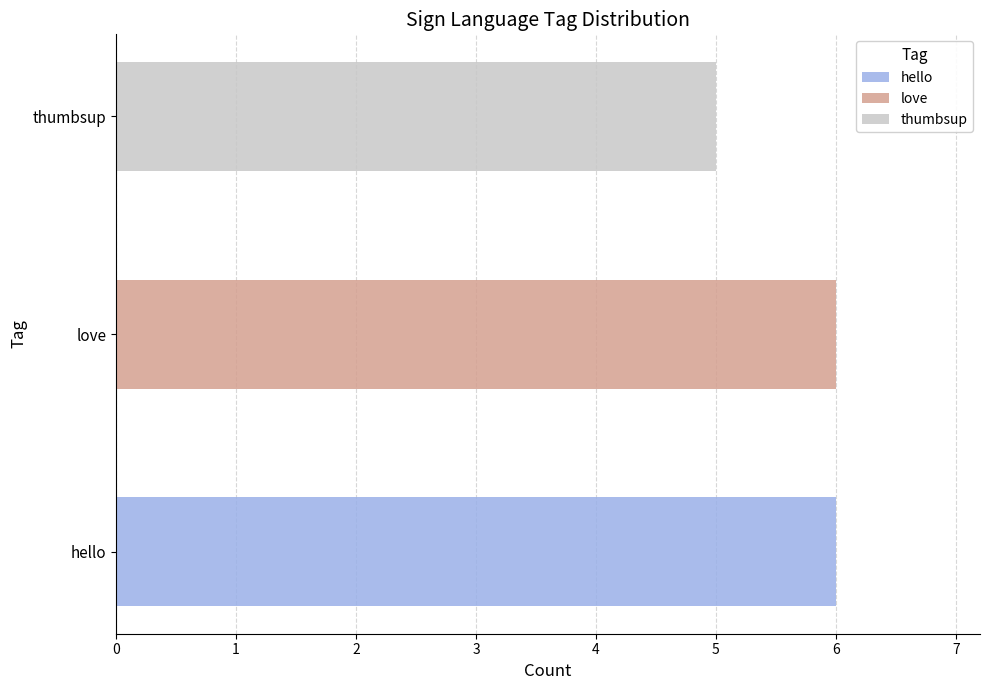

List the labels in order of value, largest first.

hello, love, thumbsup